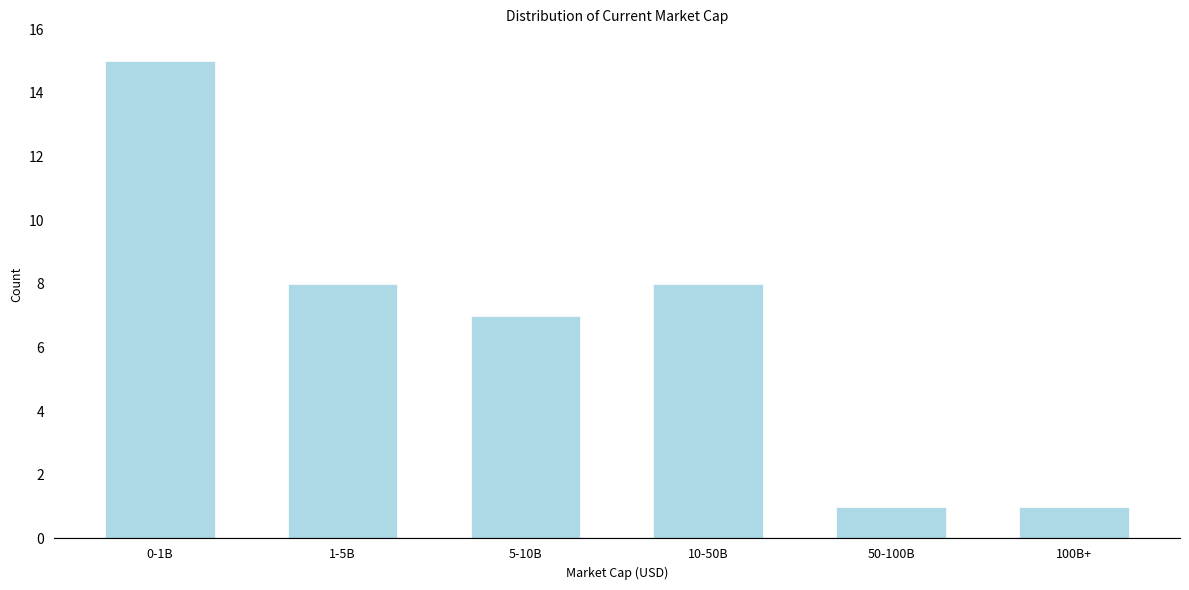

Reading left to right, transcribe all the data shown in this chart.

15	8	7	8	1	1